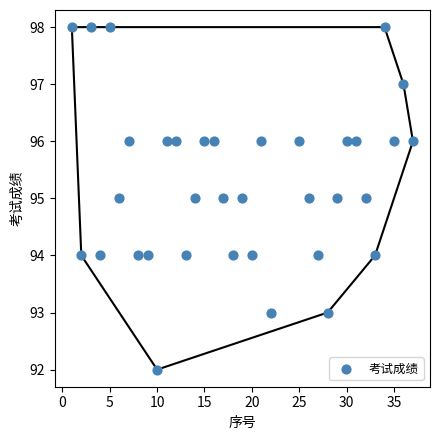

What is the range of X values (max minus min)?

36